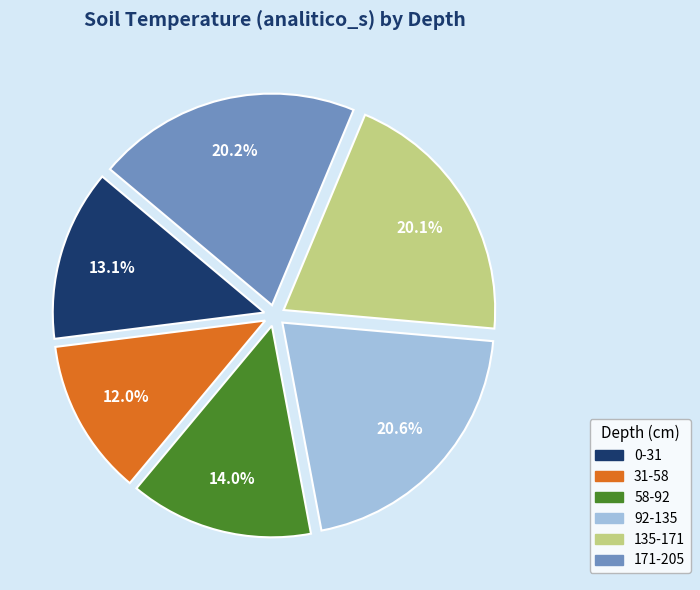

Between 58-92 and 0-31, which is larger?

58-92